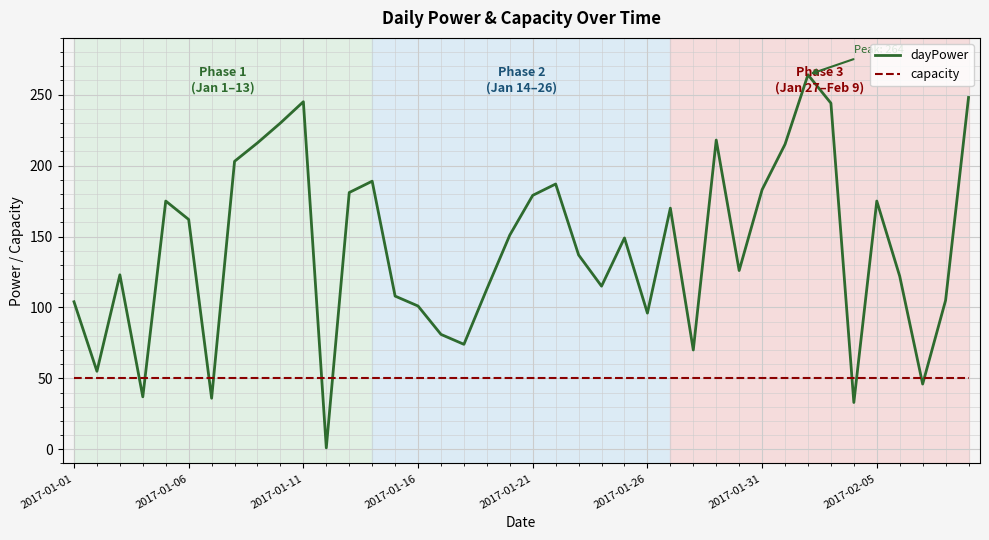

What is the difference between the maximum and minimum values in the dayPower series?

263